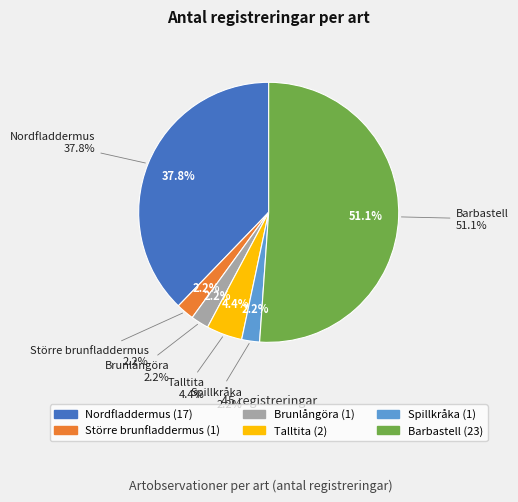

Does Brunlångöra account for over 50% of the chart?

No